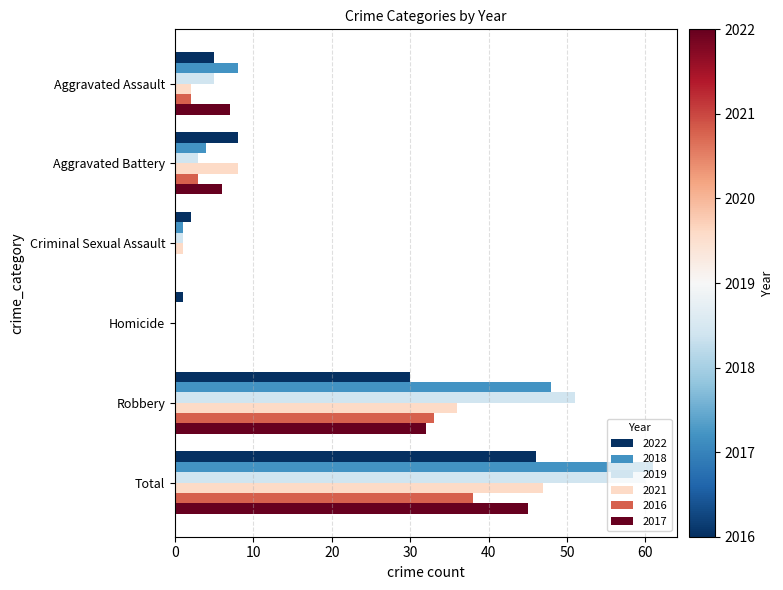

The value of 2022 at Criminal Sexual Assault is 2. True or false?

True